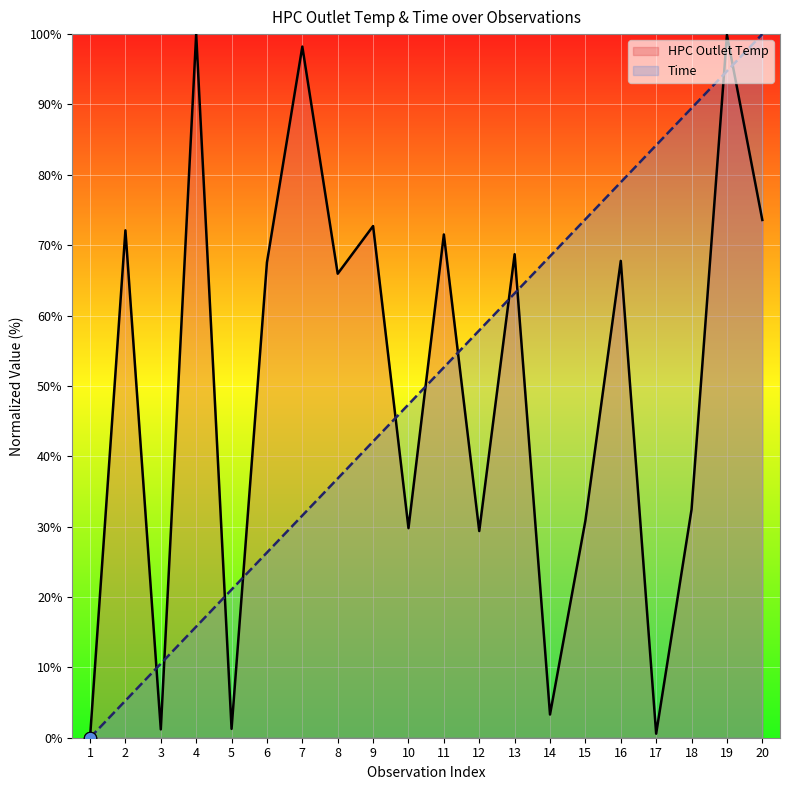

At how many categories does at least one series exceed 13?

18